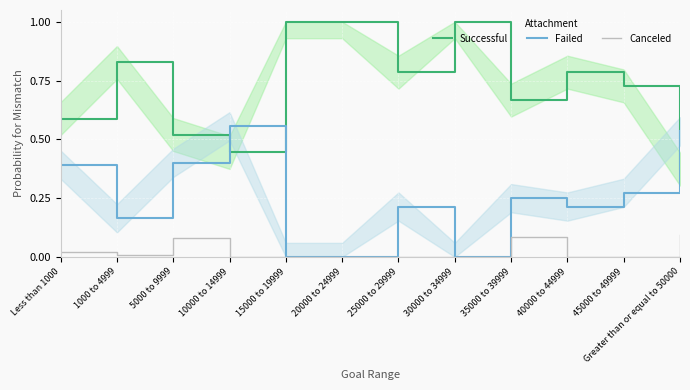

What are all the series names shown in the legend?

Successful, Failed, Canceled